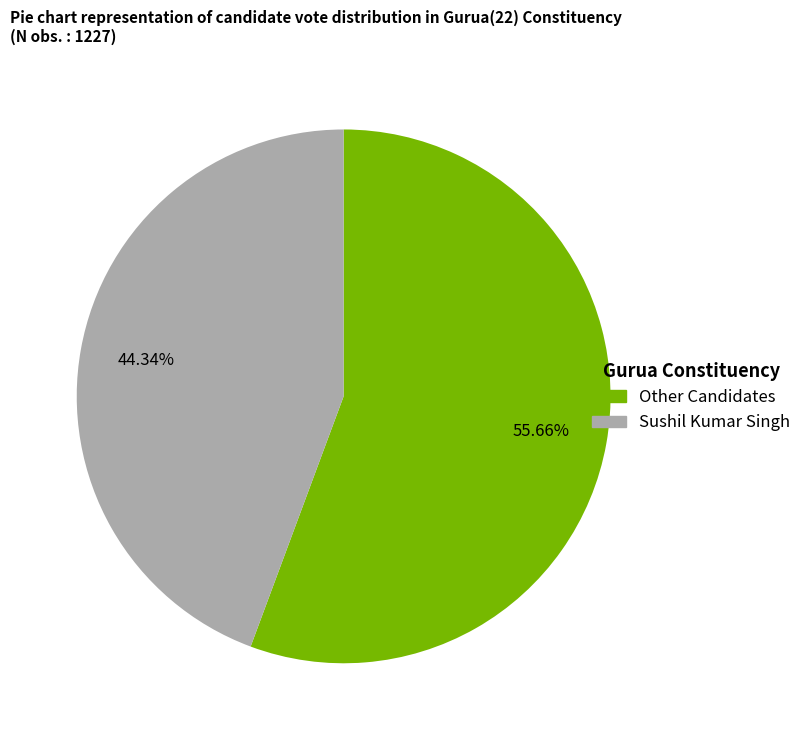

Count the number of slices in the pie.

2